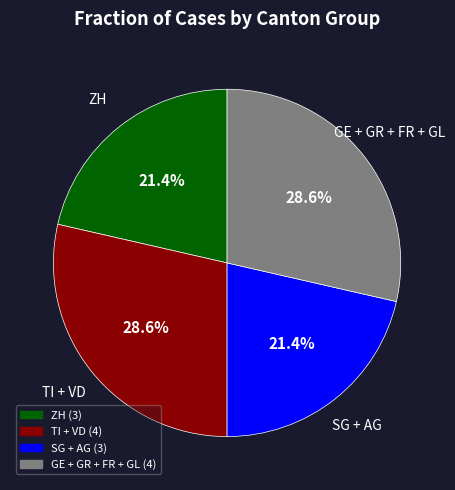

Does any single category account for the majority?

No